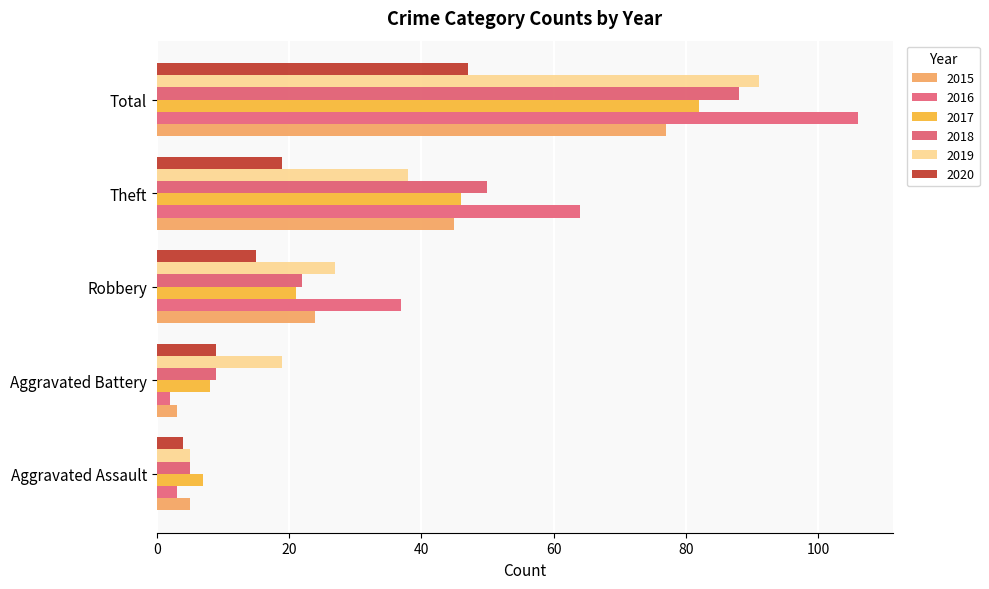

Which category has the lowest value across all series?

Aggravated Battery